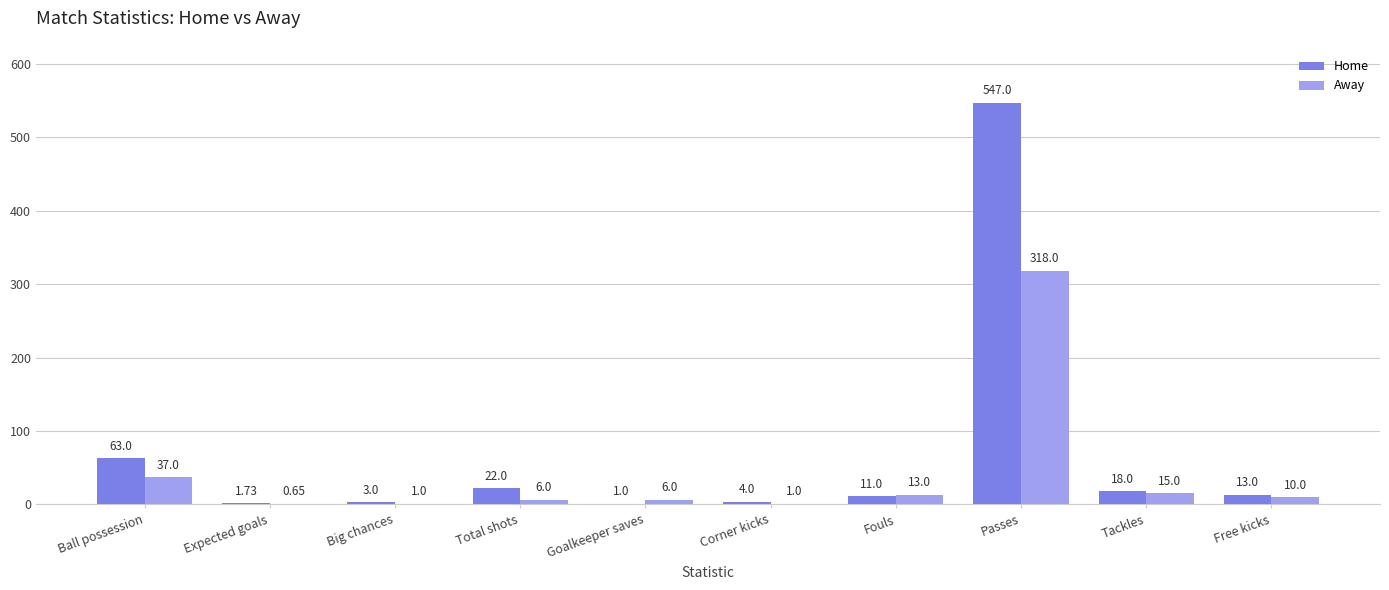

Which category has the highest value across all series?

Passes